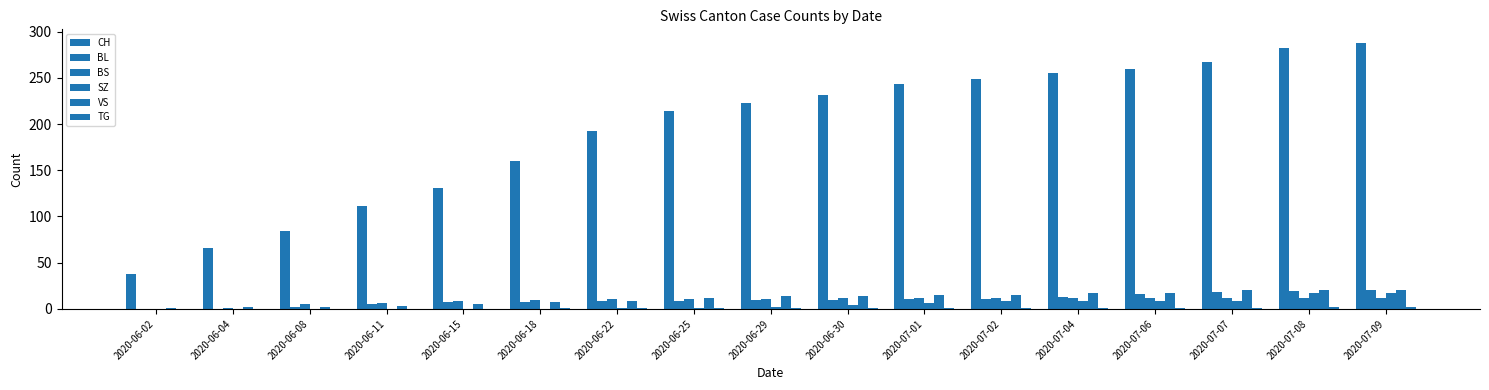

Where does the VS series first go above 14?

2020-07-01